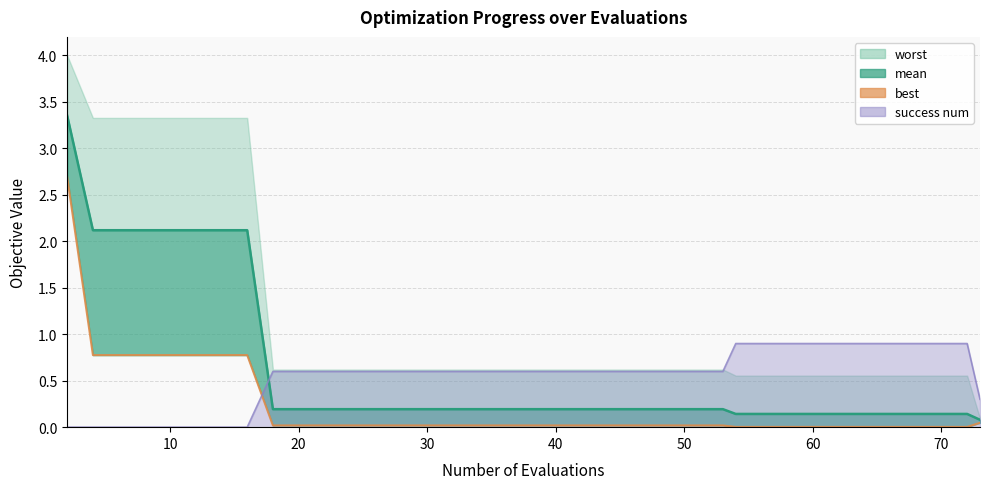

True or false: best and mean cross at least once.

False